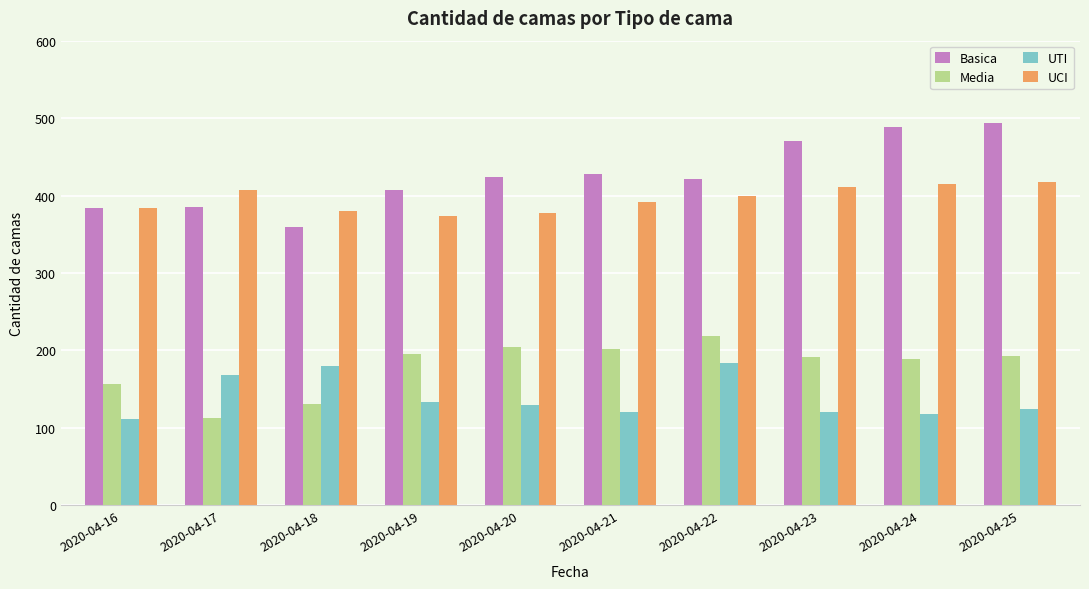

Which label corresponds to the largest value in the chart?

2020-04-25